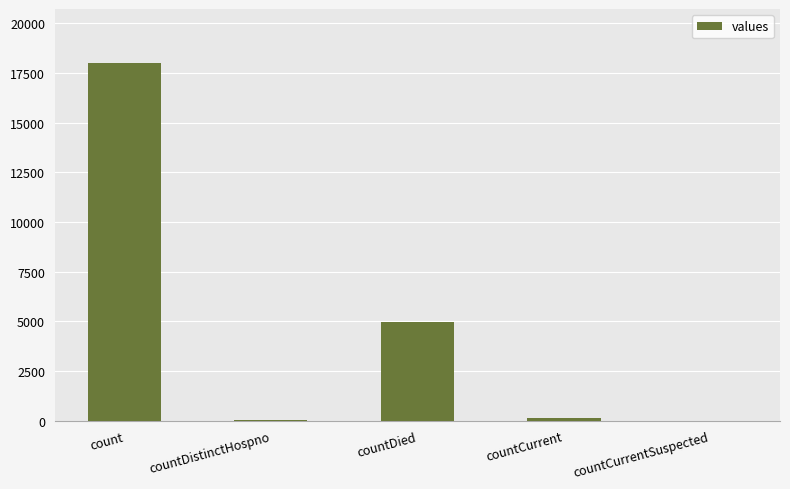

The value at count is 25060. True or false?

False